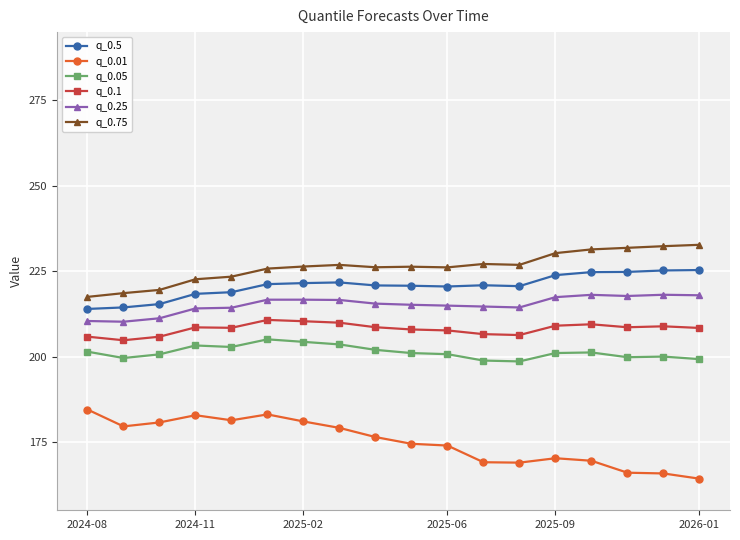

True or false: q_0.75 and q_0.01 intersect in this chart.

False